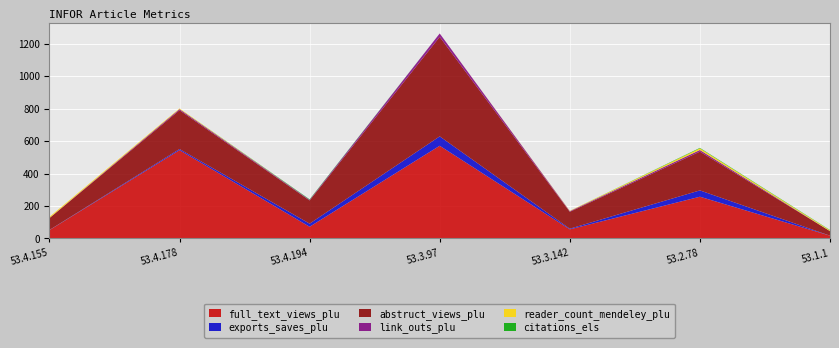

Reading right to left, list all the values displayed in this chart.

full_text_views_plu: 10.3138/infor.53.1.1=17	10.3138/infor.53.2.78=257	10.3138/infor.53.3.142=56	10.3138/infor.53.3.97=571	10.3138/infor.53.4.194=72	10.3138/infor.53.4.178=544	10.3138/infor.53.4.155=51
exports_saves_plu: 10.3138/infor.53.1.1=0	10.3138/infor.53.2.78=39	10.3138/infor.53.3.142=4	10.3138/infor.53.3.97=58	10.3138/infor.53.4.194=19	10.3138/infor.53.4.178=7	10.3138/infor.53.4.155=1
abstruct_views_plu: 10.3138/infor.53.1.1=28	10.3138/infor.53.2.78=239	10.3138/infor.53.3.142=104	10.3138/infor.53.3.97=613	10.3138/infor.53.4.194=143	10.3138/infor.53.4.178=239	10.3138/infor.53.4.155=73
link_outs_plu: 10.3138/infor.53.1.1=0	10.3138/infor.53.2.78=10	10.3138/infor.53.3.142=4	10.3138/infor.53.3.97=21	10.3138/infor.53.4.194=4	10.3138/infor.53.4.178=7	10.3138/infor.53.4.155=1
reader_count_mendeley_plu: 10.3138/infor.53.1.1=5	10.3138/infor.53.2.78=10	10.3138/infor.53.3.142=2	10.3138/infor.53.3.97=0	10.3138/infor.53.4.194=0	10.3138/infor.53.4.178=4	10.3138/infor.53.4.155=7
citations_els: 10.3138/infor.53.1.1=2	10.3138/infor.53.2.78=3	10.3138/infor.53.3.142=0	10.3138/infor.53.3.97=0	10.3138/infor.53.4.194=3	10.3138/infor.53.4.178=0	10.3138/infor.53.4.155=0